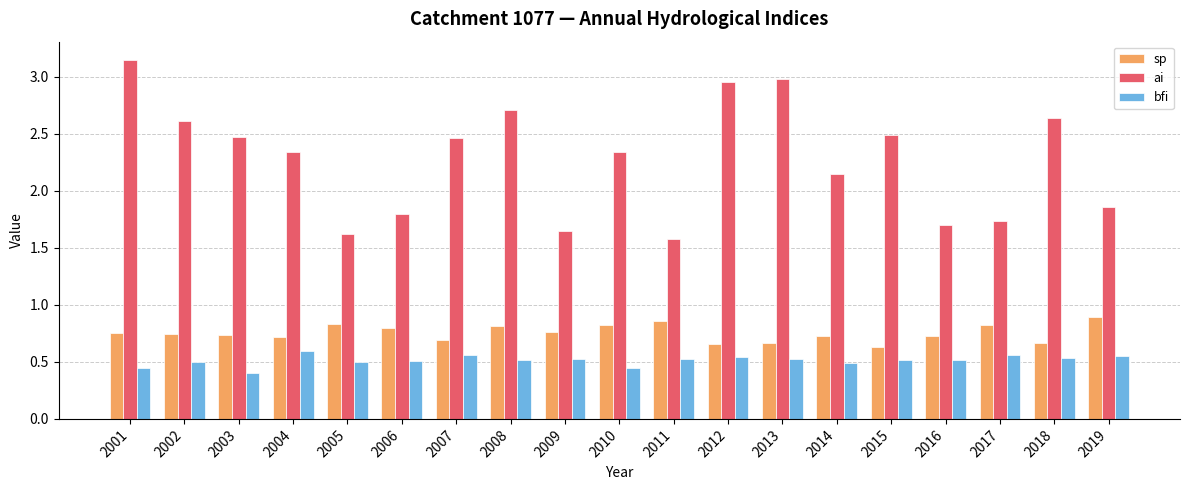

True or false: sp has a value of 0.5 at 2001.

False